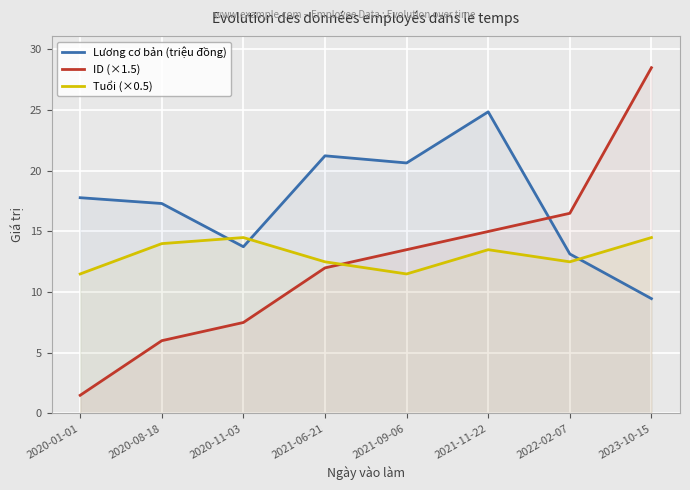

What is the label of the 8th point from the left?

2023-10-15